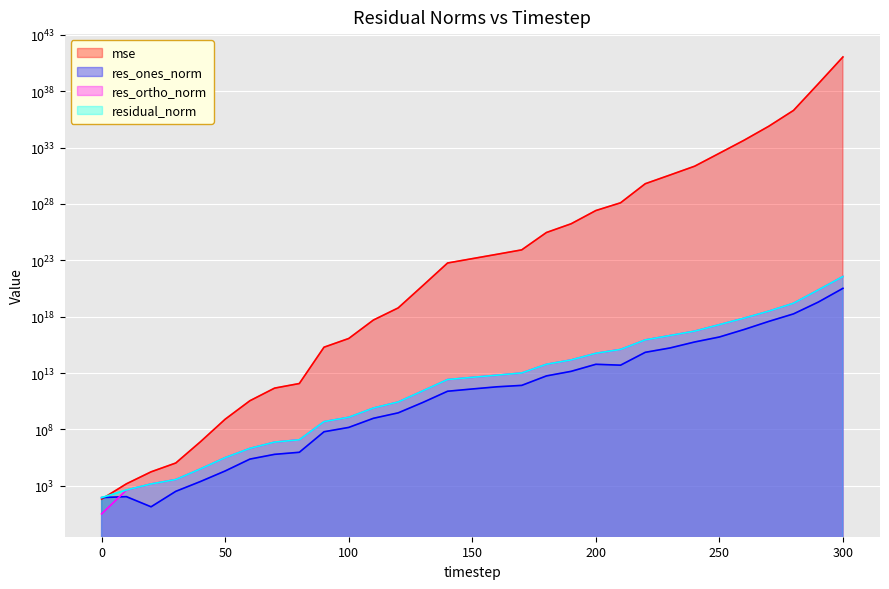

True or false: residual_norm has a value of 7844662706.5 at 110.

True